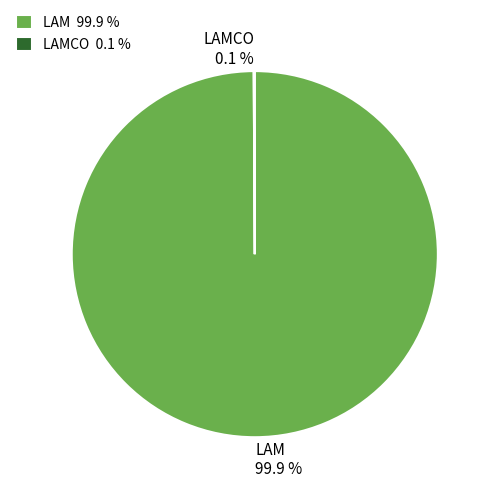

How much of the chart is everything except LAM?

0.1%